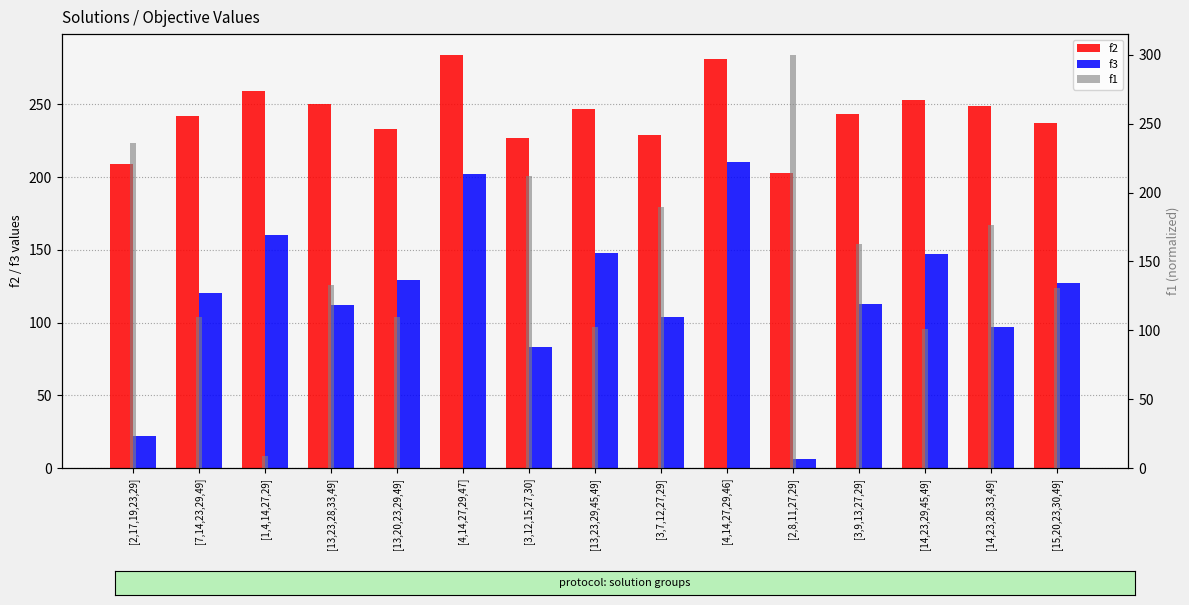

Reading left to right, what are all the values shown in this chart?

f2: [2,17,19,23,29]=209.0	[7,14,23,29,49]=242.0	[1,4,14,27,29]=259.0	[13,23,28,33,49]=250.0	[13,20,23,29,49]=233.0	[4,14,27,29,47]=284.0	[3,12,15,27,30]=227.0	[13,23,29,45,49]=247.0	[3,7,12,27,29]=229.0	[4,14,27,29,46]=281.0	[2,8,11,27,29]=203.0	[3,9,13,27,29]=243.0	[14,23,29,45,49]=253.0	[14,23,28,33,49]=249.0	[15,20,23,30,49]=237.0
f3: [2,17,19,23,29]=22.0	[7,14,23,29,49]=120.0	[1,4,14,27,29]=160.0	[13,23,28,33,49]=112.0	[13,20,23,29,49]=129.0	[4,14,27,29,47]=202.0	[3,12,15,27,30]=83.0	[13,23,29,45,49]=148.0	[3,7,12,27,29]=104.0	[4,14,27,29,46]=210.0	[2,8,11,27,29]=6.0	[3,9,13,27,29]=113.0	[14,23,29,45,49]=147.0	[14,23,28,33,49]=97.0	[15,20,23,30,49]=127.0
f1: [2,17,19,23,29]=235.7	[7,14,23,29,49]=109.8	[1,4,14,27,29]=8.5	[13,23,28,33,49]=133.0	[13,20,23,29,49]=109.8	[4,14,27,29,47]=0.0	[3,12,15,27,30]=212.3	[13,23,29,45,49]=102.3	[3,7,12,27,29]=189.5	[4,14,27,29,46]=0.0	[2,8,11,27,29]=300.0	[3,9,13,27,29]=162.5	[14,23,29,45,49]=101.2	[14,23,28,33,49]=176.5	[15,20,23,30,49]=130.8